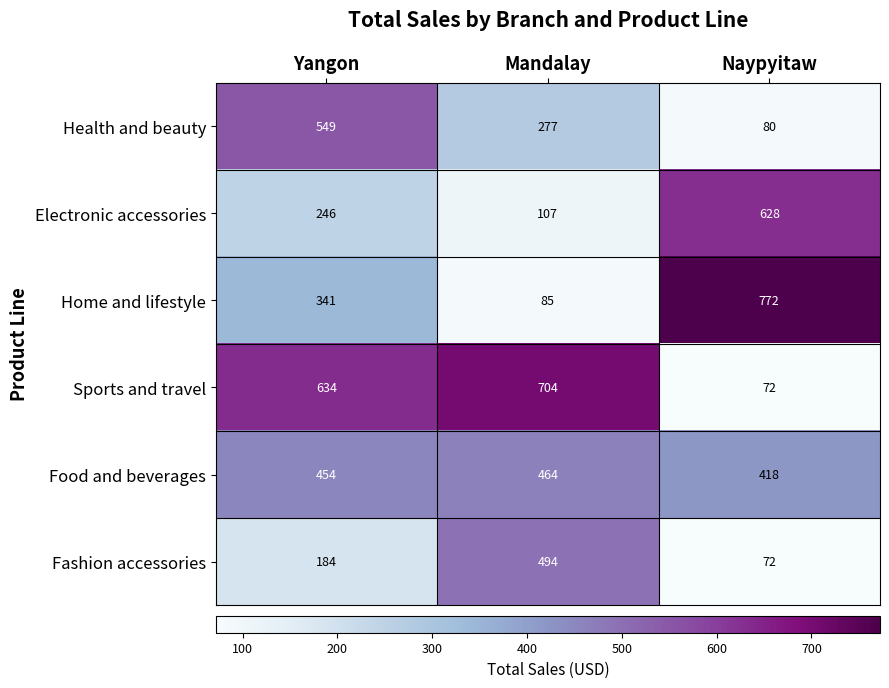

Between Yangon and Mandalay, which series saw the biggest shift?

Fashion accessories